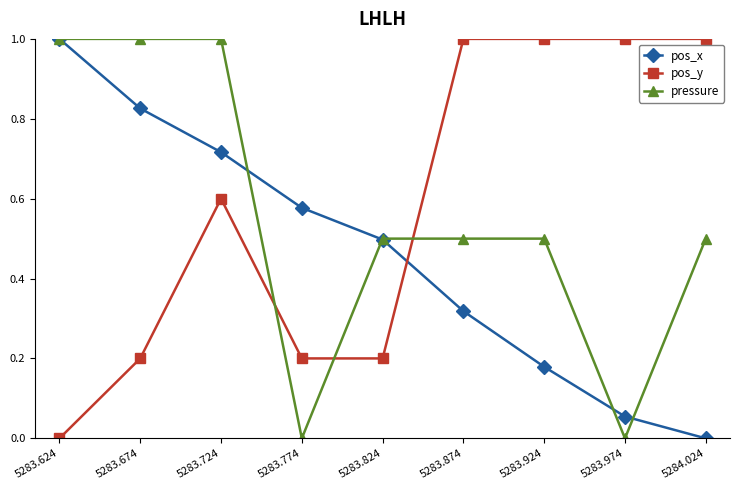

What is the highest value of the pos_y series?

1.0